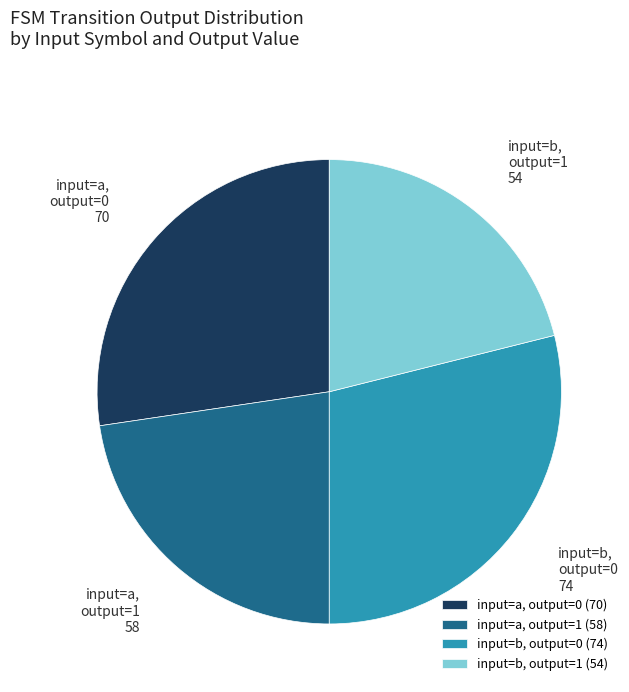

Is it true that input=b, output=0 is 22% of the pie?

False